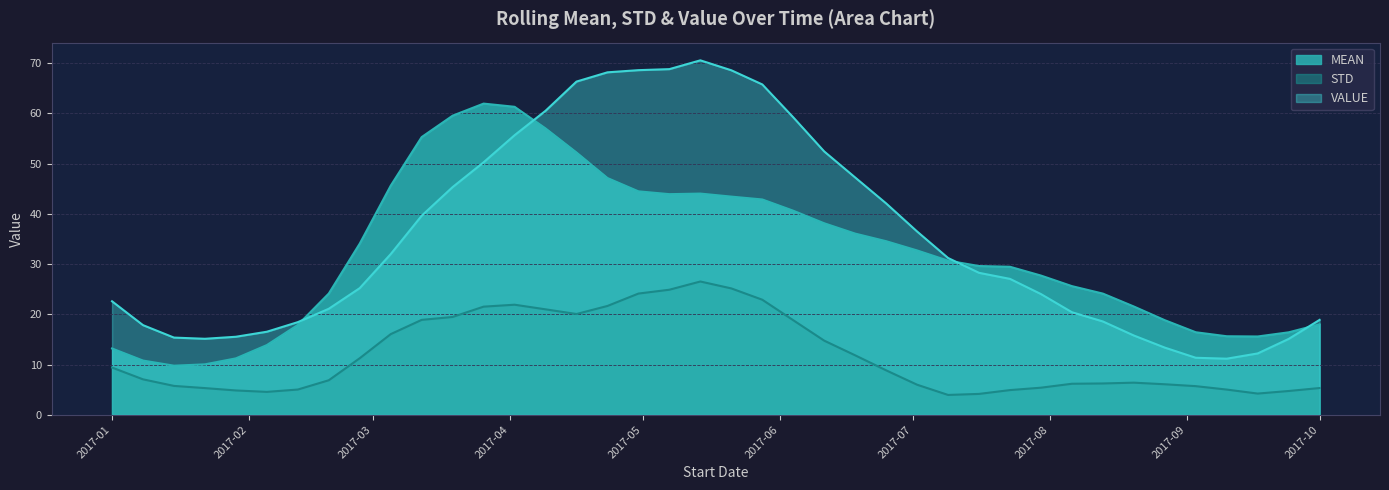

Reading left to right, what are all the values shown in this chart?

MEAN: 13.2	10.8	9.8	10.0	11.2	13.9	17.9	24.1	34.1	45.6	55.3	59.5	61.9	61.3	57.0	52.2	47.1	44.5	43.9	44.0	43.4	42.9	40.6	38.1	36.1	34.5	32.7	30.7	29.6	29.5	27.7	25.6	24.1	21.5	18.8	16.4	15.6	15.6	16.4	18.0
STD: 9.4	7.0	5.7	5.3	4.8	4.6	5.0	6.9	11.2	16.0	18.9	19.5	21.5	21.9	21.0	20.1	21.7	24.1	24.9	26.5	25.1	22.9	18.8	14.8	11.8	8.8	6.0	3.9	4.1	4.9	5.4	6.2	6.2	6.4	6.1	5.7	5.0	4.2	4.7	5.3
VALUE: 22.6	17.8	15.4	15.1	15.5	16.5	18.4	21.1	25.2	32.0	39.6	45.3	50.2	55.6	60.5	66.3	68.2	68.6	68.8	70.5	68.6	65.8	59.2	52.4	47.2	42.1	36.5	31.2	28.2	27.0	24.0	20.4	18.6	15.8	13.4	11.3	11.2	12.2	15.1	18.9